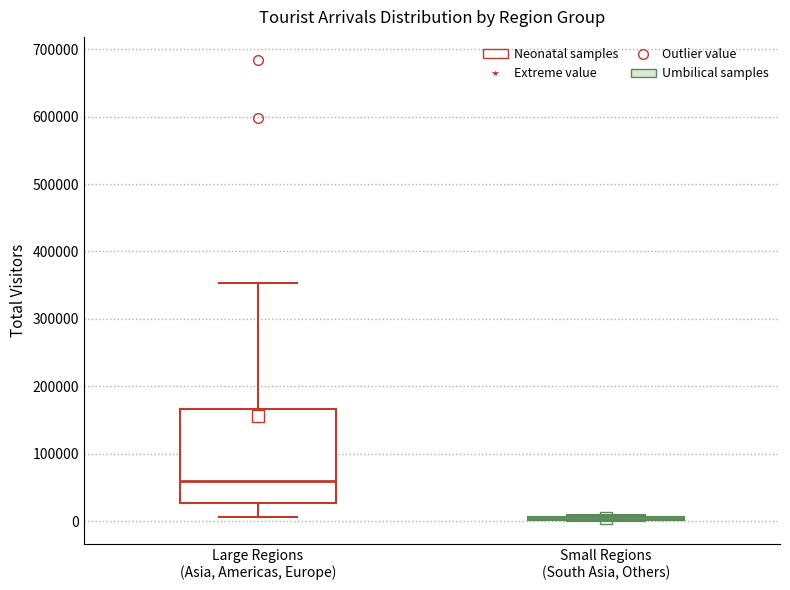

Reading left to right, read every box against the y-axis: the position of its median line, the range the box covers, and the ends of its whiskers. The values are not printed on the chart, so give them approximately, as read against the axis.

Large Regions (Asia, Americas, Europe): median 60000, box 30000 to 170000, whiskers 10000 to 350000
Small Regions (South Asia, Others): box collapsed to a line at 0, whiskers 0 to 10000